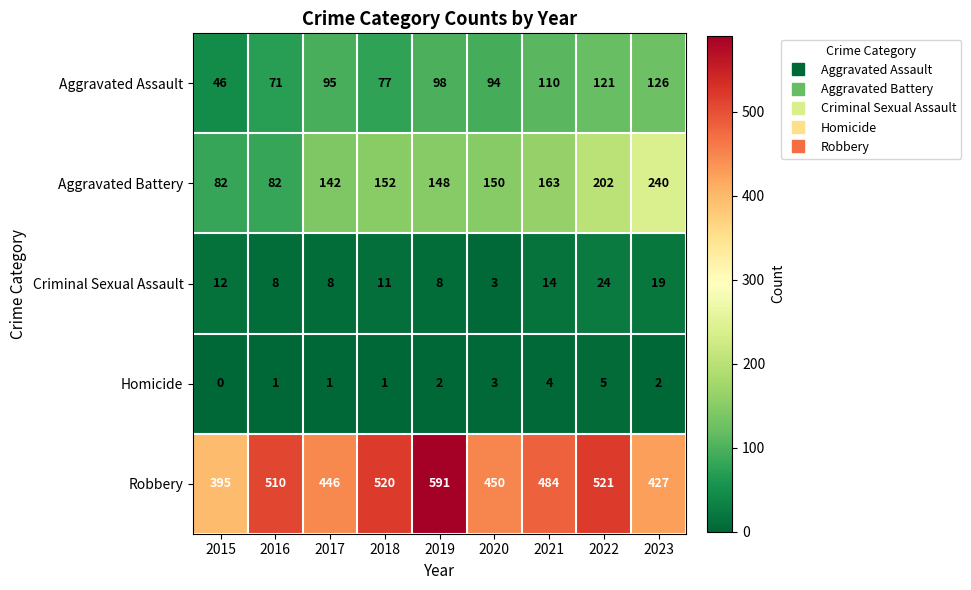

Which series has the widest spread of values?

Robbery